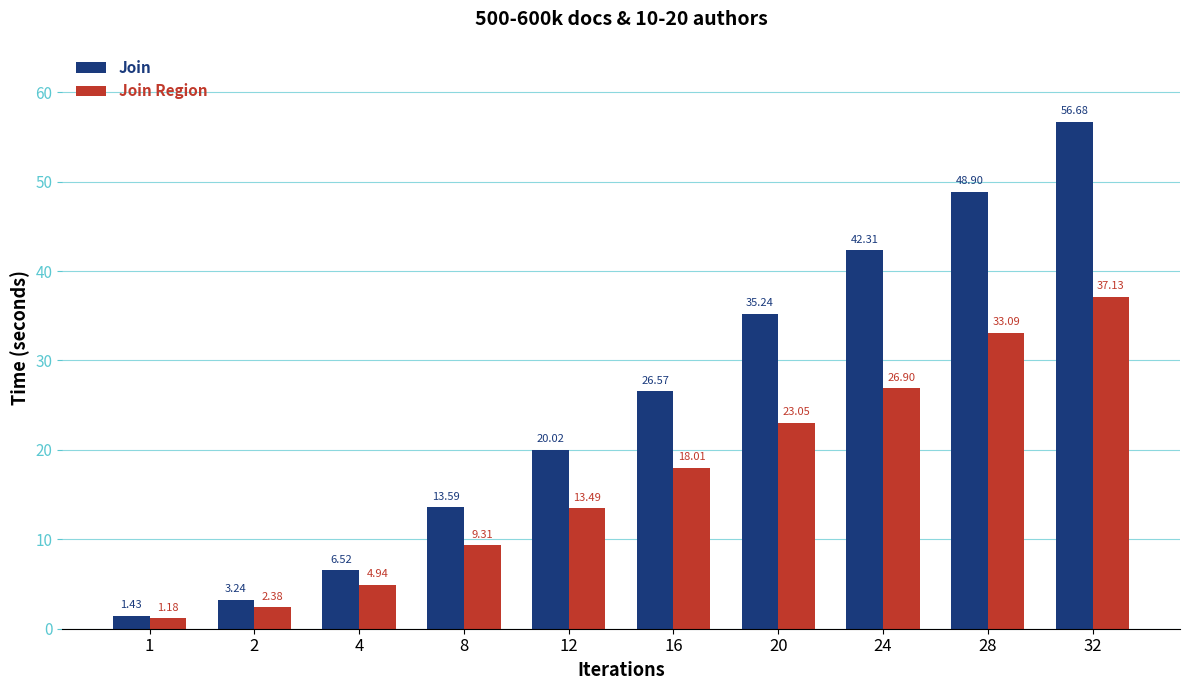

Rank the series at 16 from highest to lowest value.

Join, Join Region